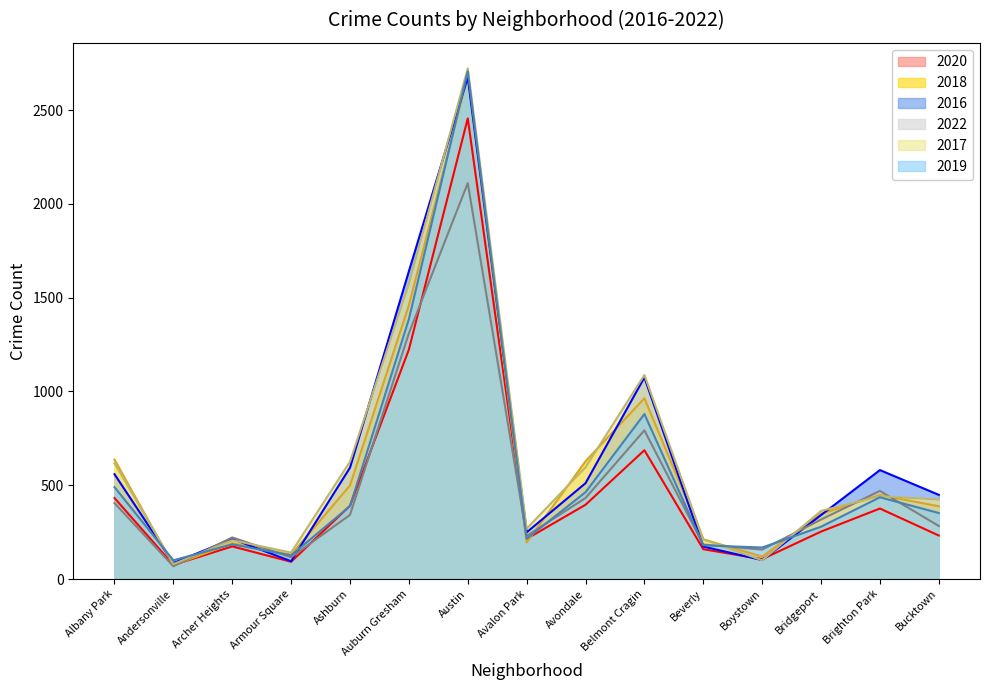

What is the smallest value displayed?

68